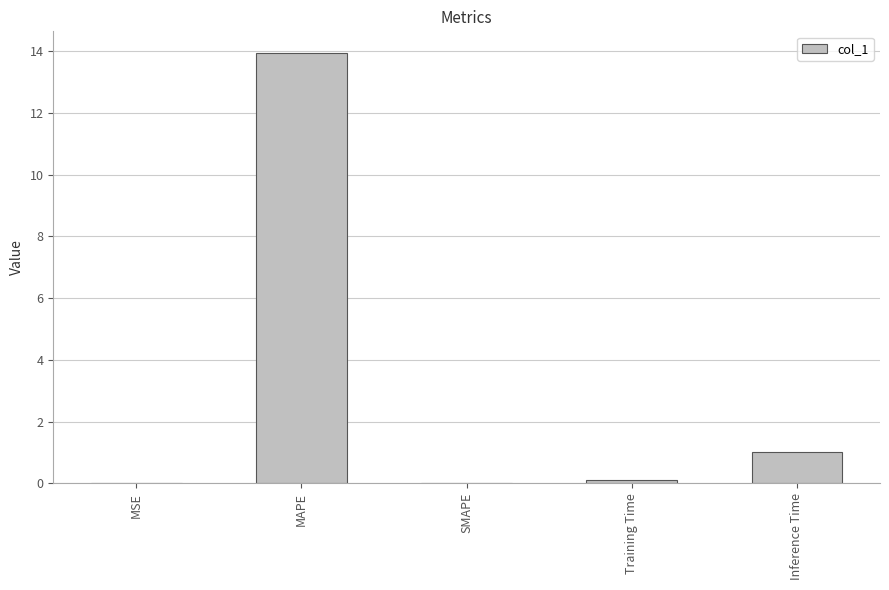

Count the number of categories in the chart.

5